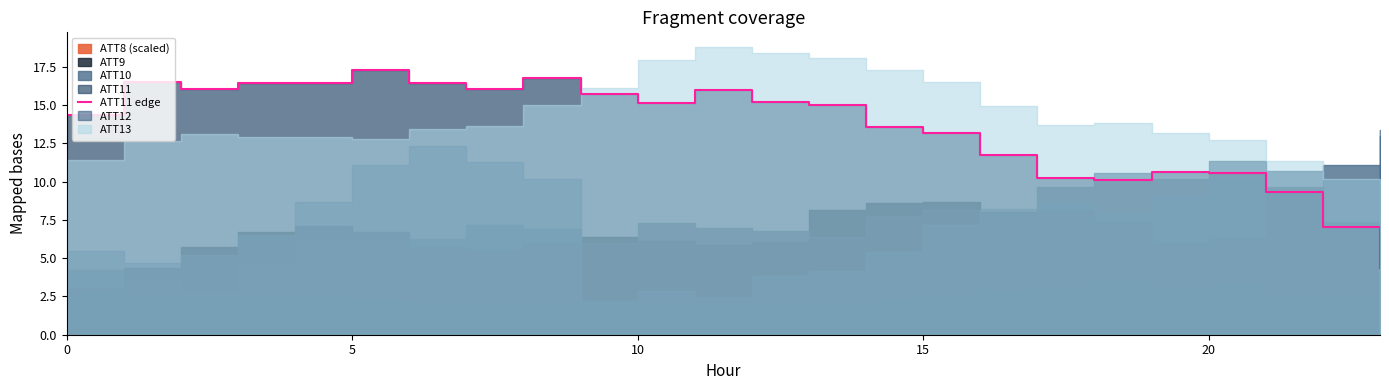

What is the change in value from 7 to 8?

+0.7